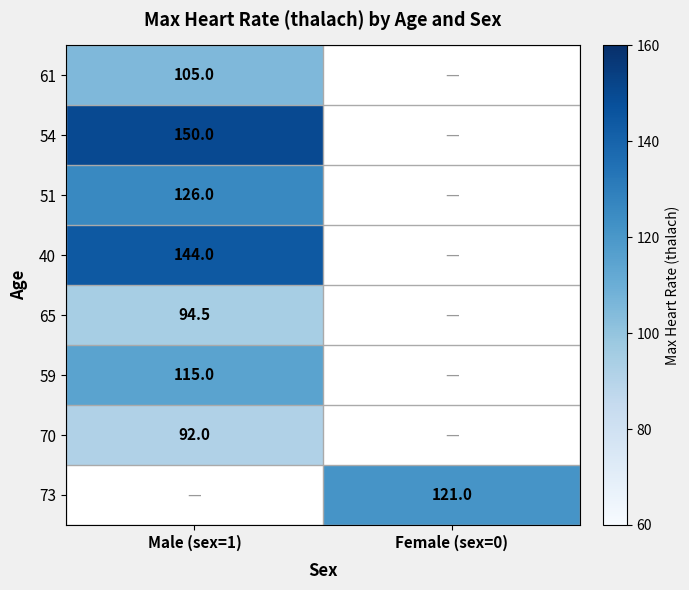

The 73 series shows 121.0 at Female (sex=0). True or false?

True